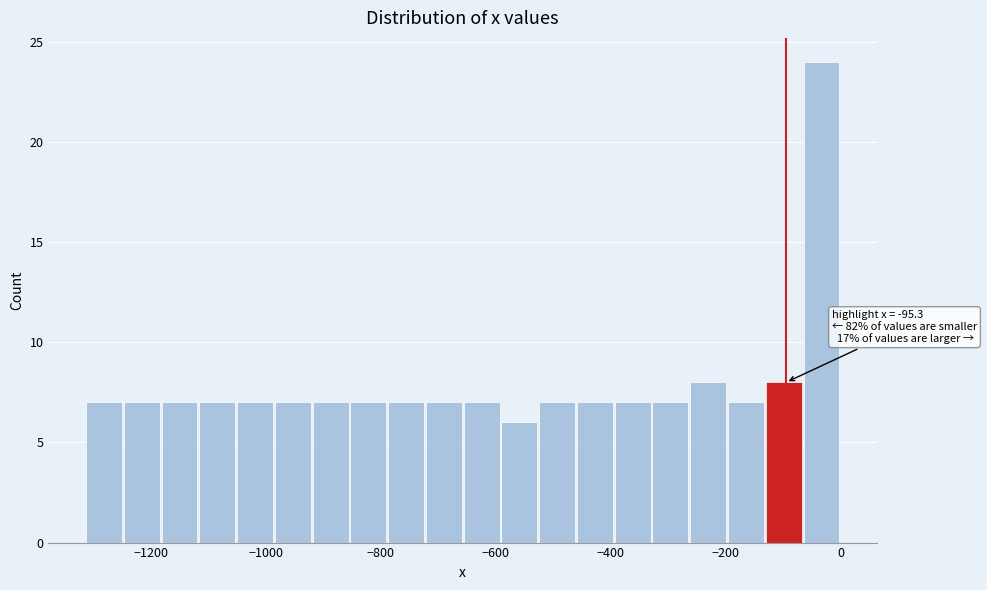

Read against the x-axis, roughly where is the centre of the tallest bar?

-40